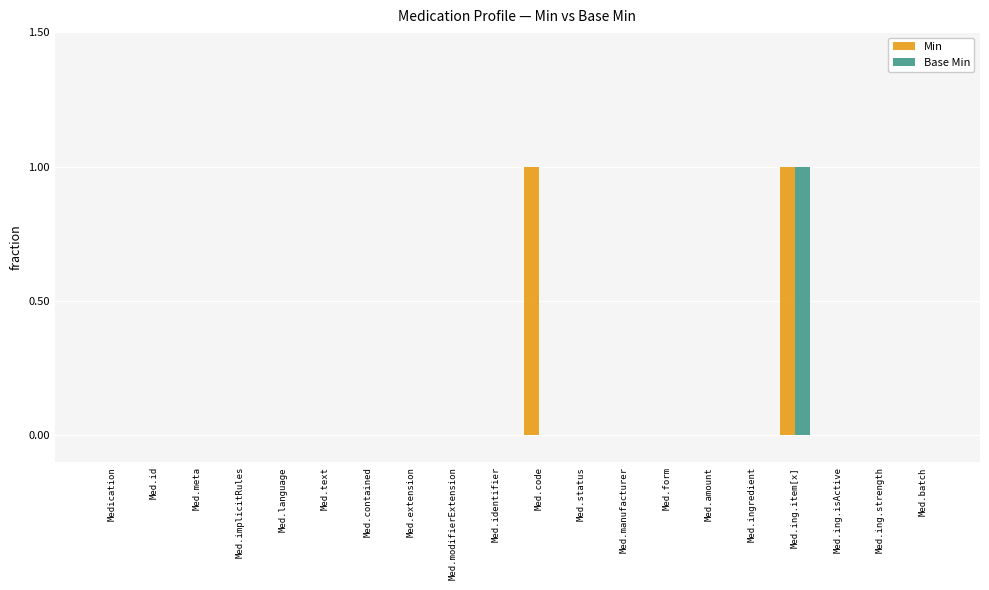

Reading left to right, extract all data points from this chart.

Min: Medication=0	Med.id=0	Med.meta=0	Med.implicitRules=0	Med.language=0	Med.text=0	Med.contained=0	Med.extension=0	Med.modifierExtension=0	Med.identifier=0	Med.code=1	Med.status=0	Med.manufacturer=0	Med.form=0	Med.amount=0	Med.ingredient=0	Med.ing.item[x]=1	Med.ing.isActive=0	Med.ing.strength=0	Med.batch=0
Base Min: Medication=0	Med.id=0	Med.meta=0	Med.implicitRules=0	Med.language=0	Med.text=0	Med.contained=0	Med.extension=0	Med.modifierExtension=0	Med.identifier=0	Med.code=0	Med.status=0	Med.manufacturer=0	Med.form=0	Med.amount=0	Med.ingredient=0	Med.ing.item[x]=1	Med.ing.isActive=0	Med.ing.strength=0	Med.batch=0